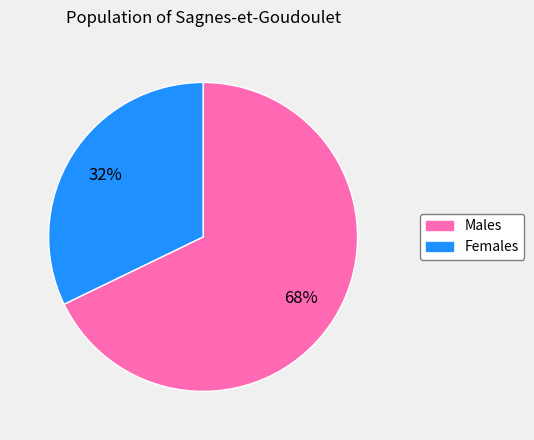

To the nearest percent, what is the average slice percentage?

50%